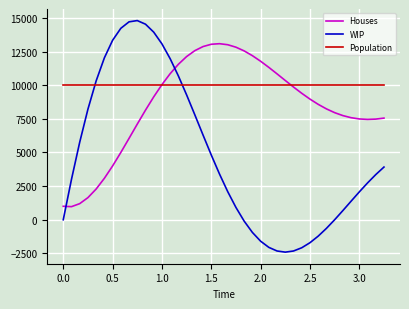

Which series ends up on top after the final intersection of Population and WIP?

Population